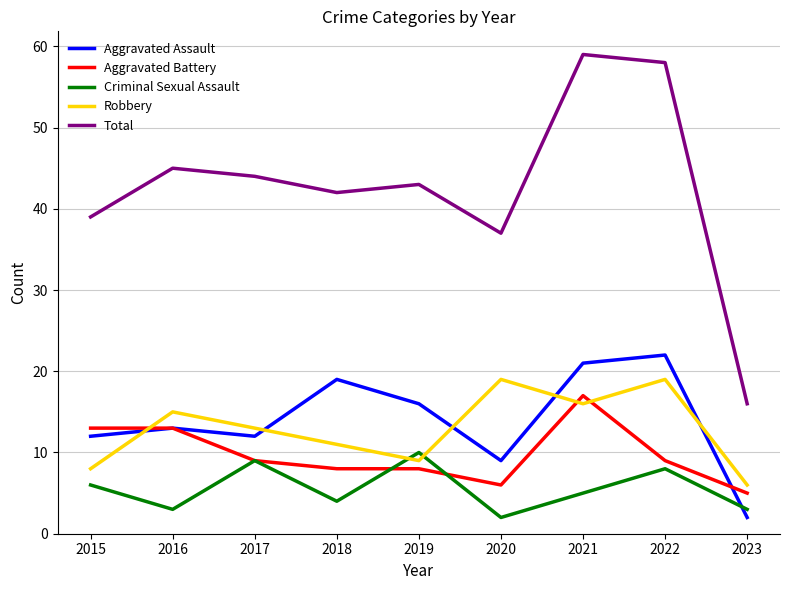

Is the value of Robbery at 2023 greater than the value of Aggravated Assault at 2016?

No